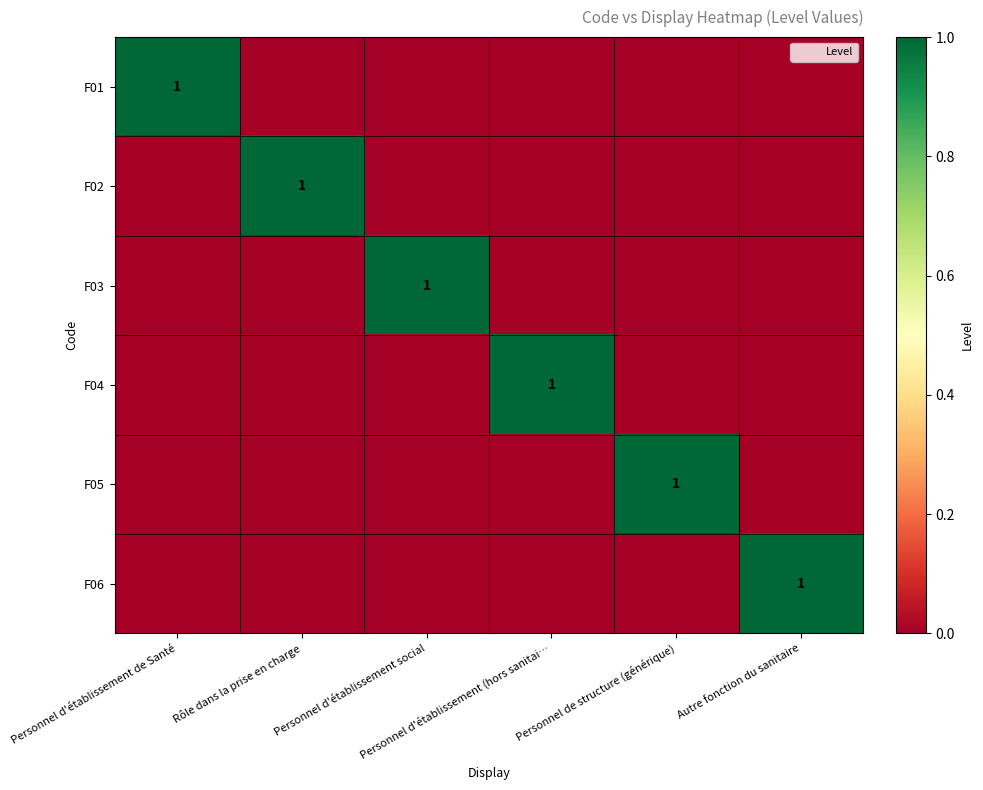

What is the spread (max minus min) of values at Personnel d'établissement social?

1